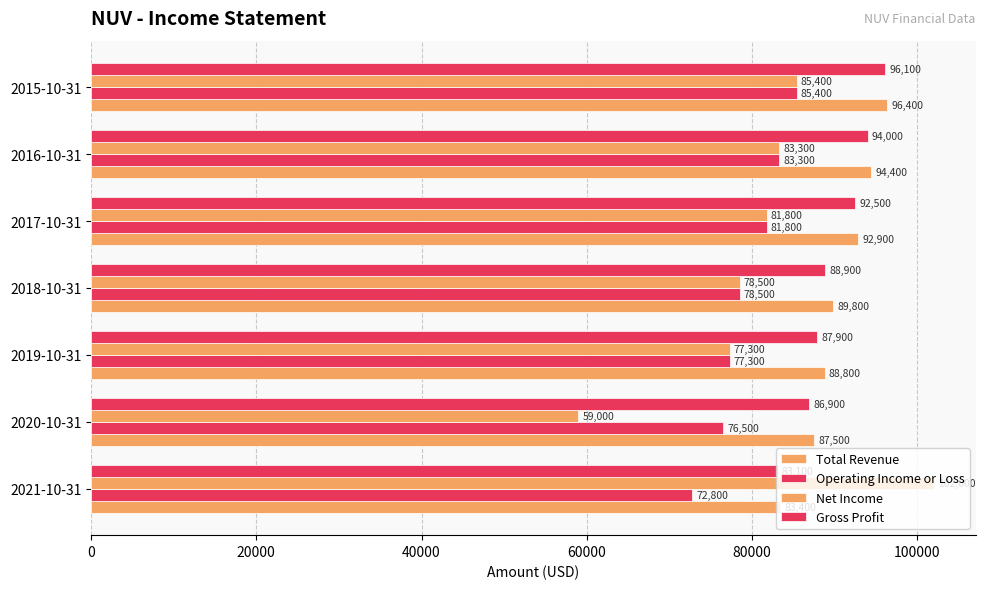

What is the value of the Total Revenue bar at the 5th from the left?

92900